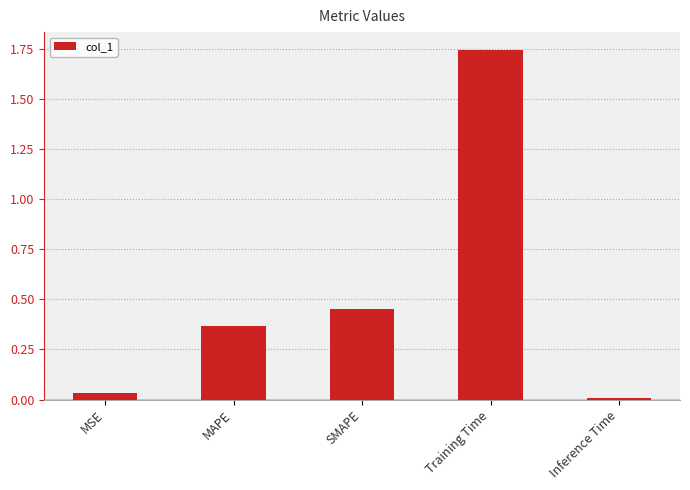

What is the change in value from MSE to SMAPE?

+0.4